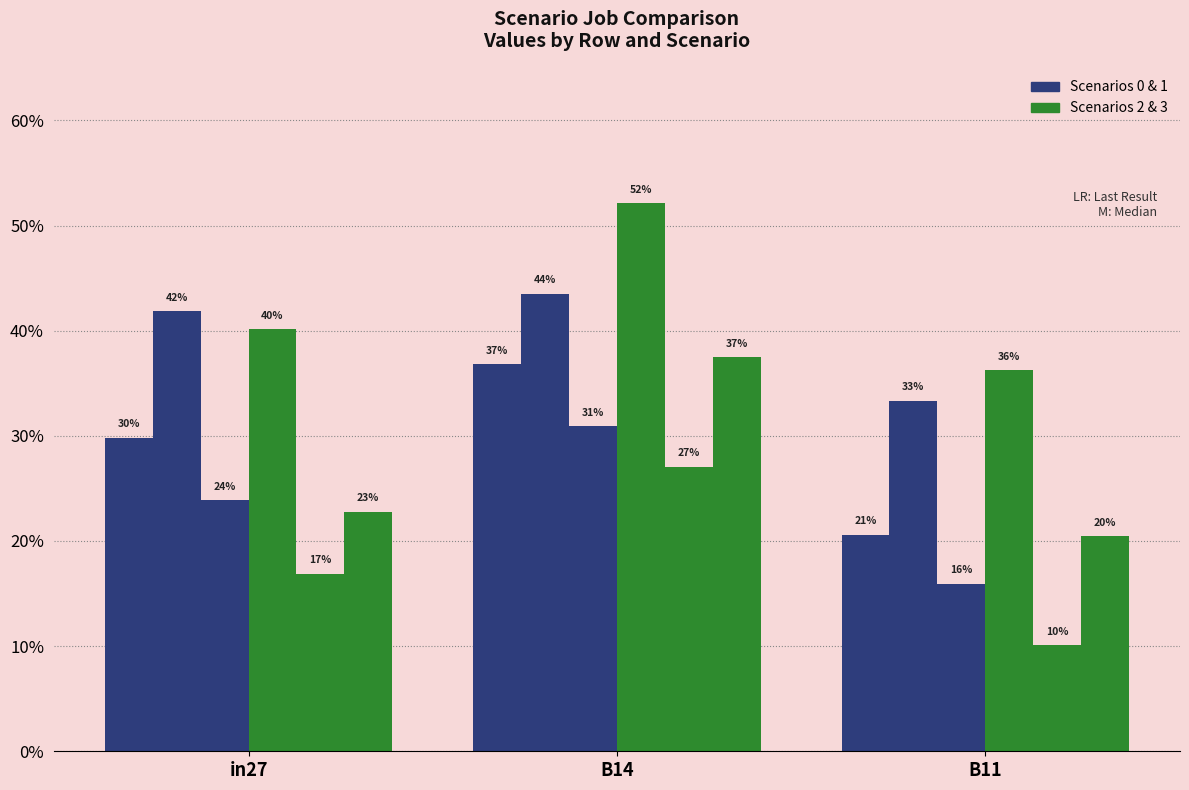

Are the bars grouped side by side (vs. stacked)?

Yes